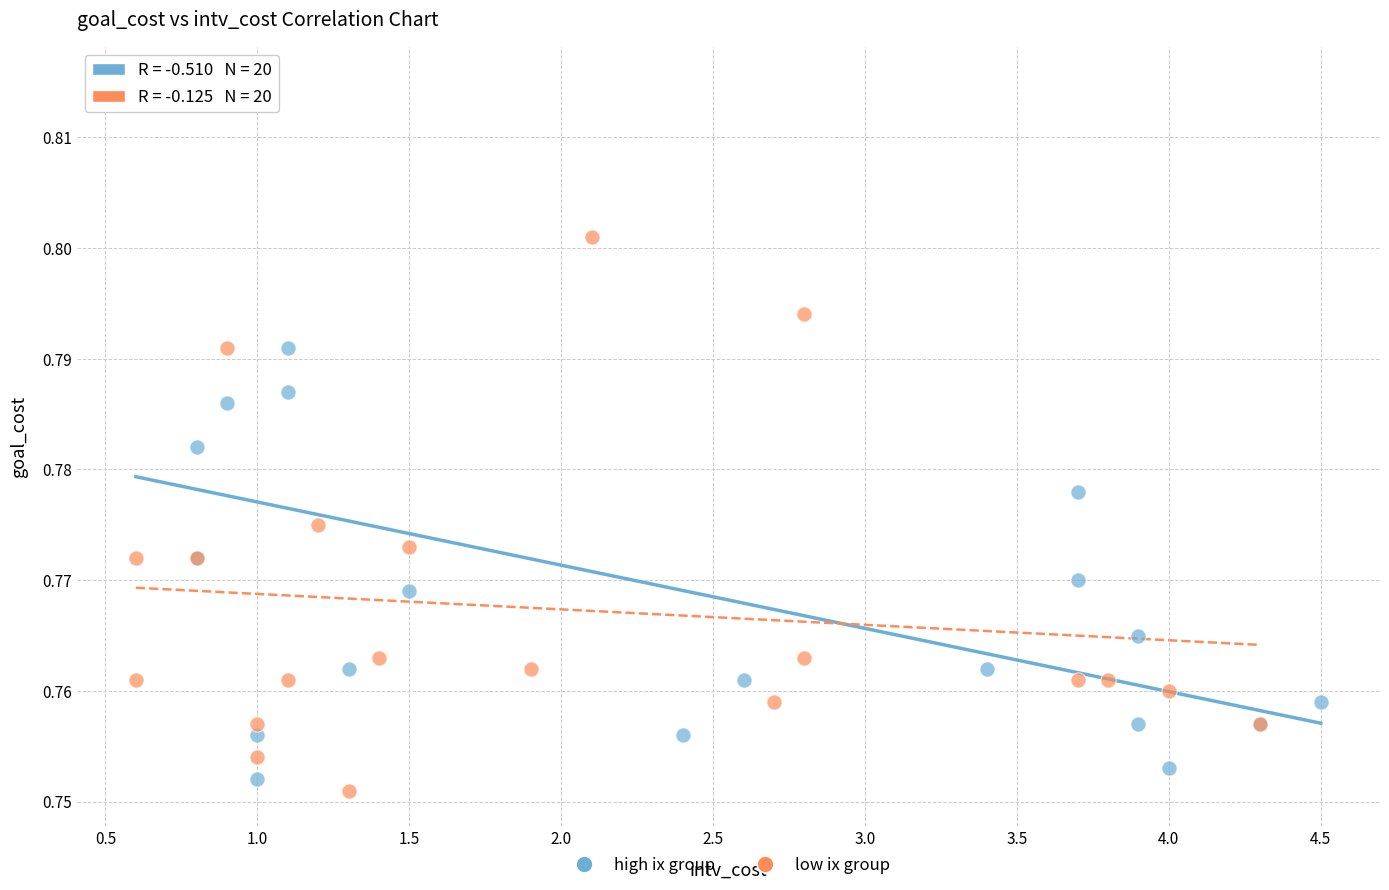

Which series has the largest Y range (max minus min)?

high ix group